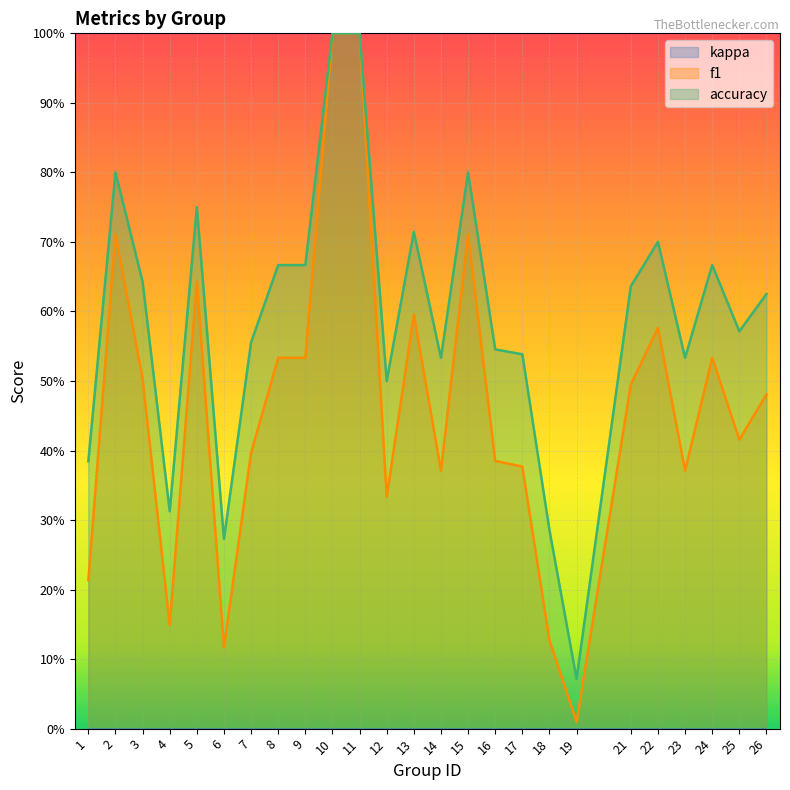

The accuracy series shows 0.4 at 10. True or false?

False